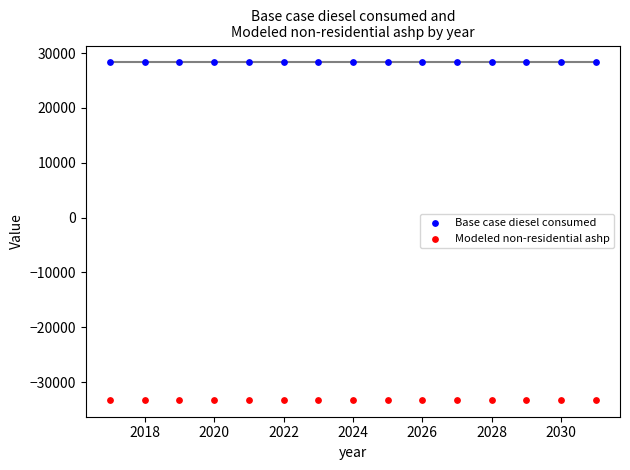

What are all the series names shown in the legend?

Base case diesel consumed, Modeled non-residential ashp